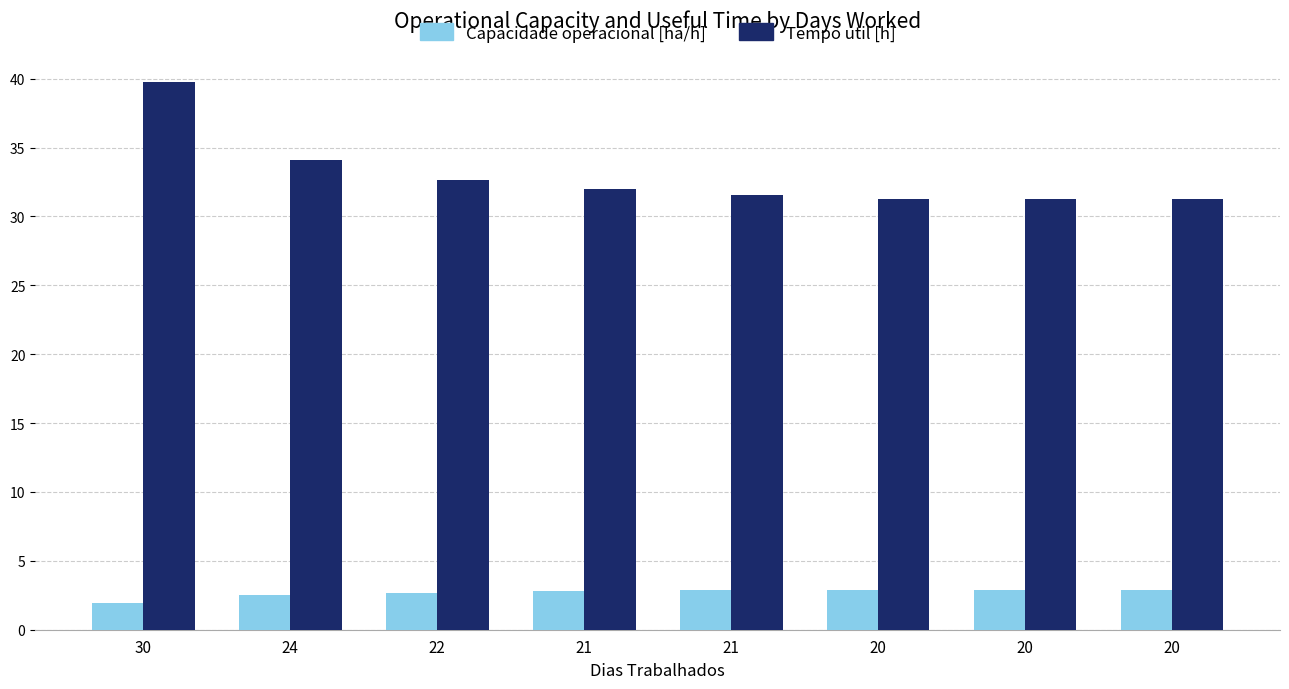

Does the chart contain any negative values?

No